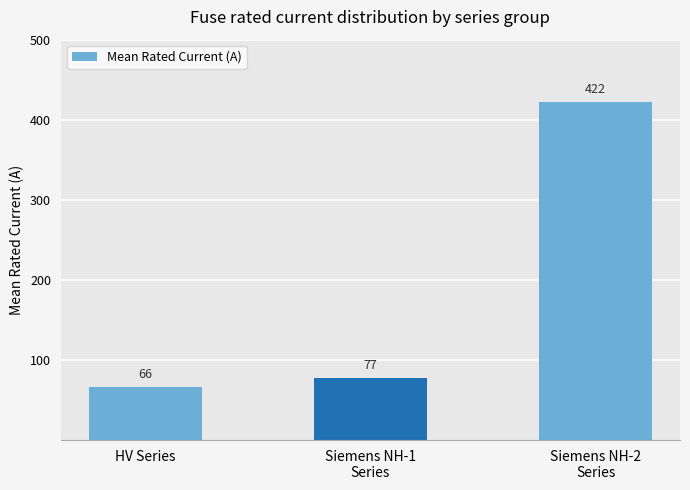

What is the ratio of the value at Siemens NH-1
Series to the value at Siemens NH-2
Series?

0.2